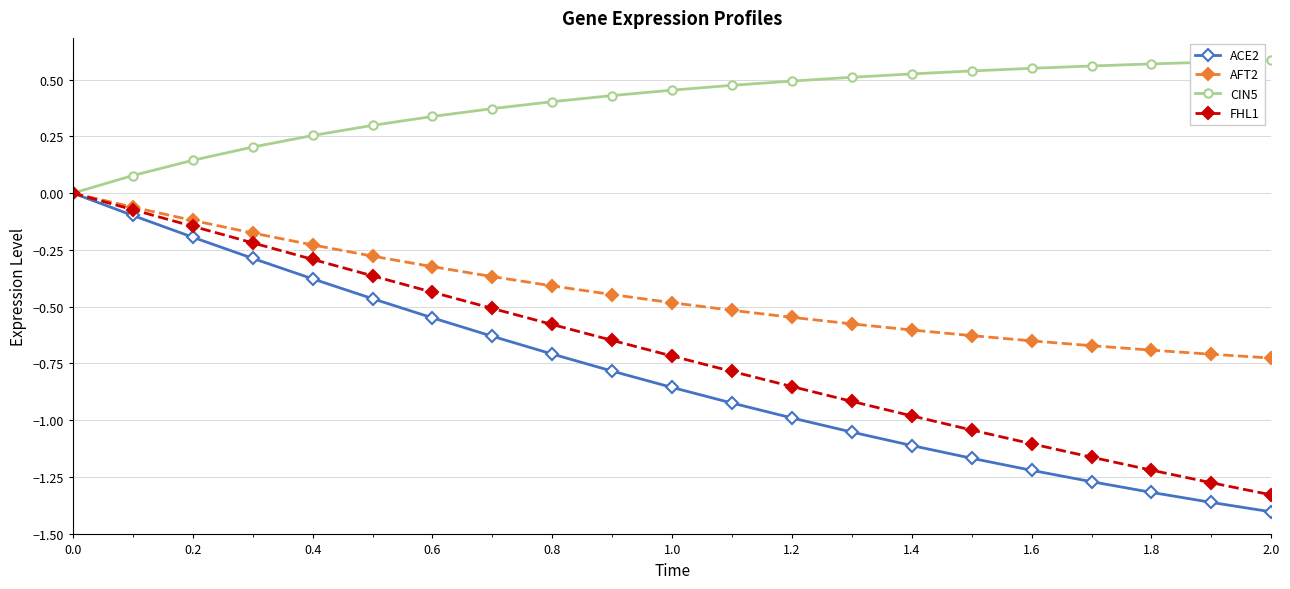

True or false: ACE2 has more than 0 interior local peaks.

False